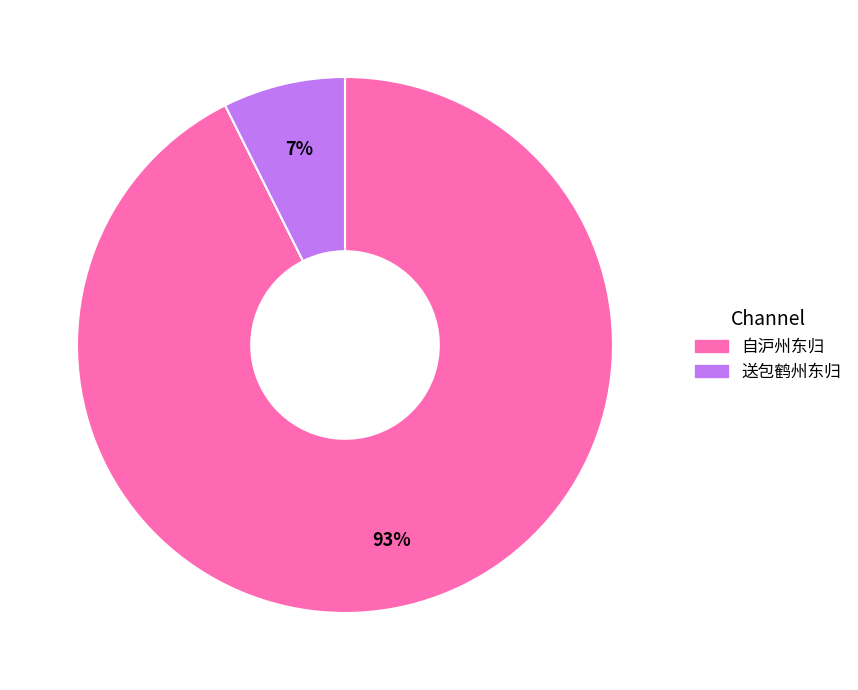

To the nearest percent, what is the average slice percentage?

50%